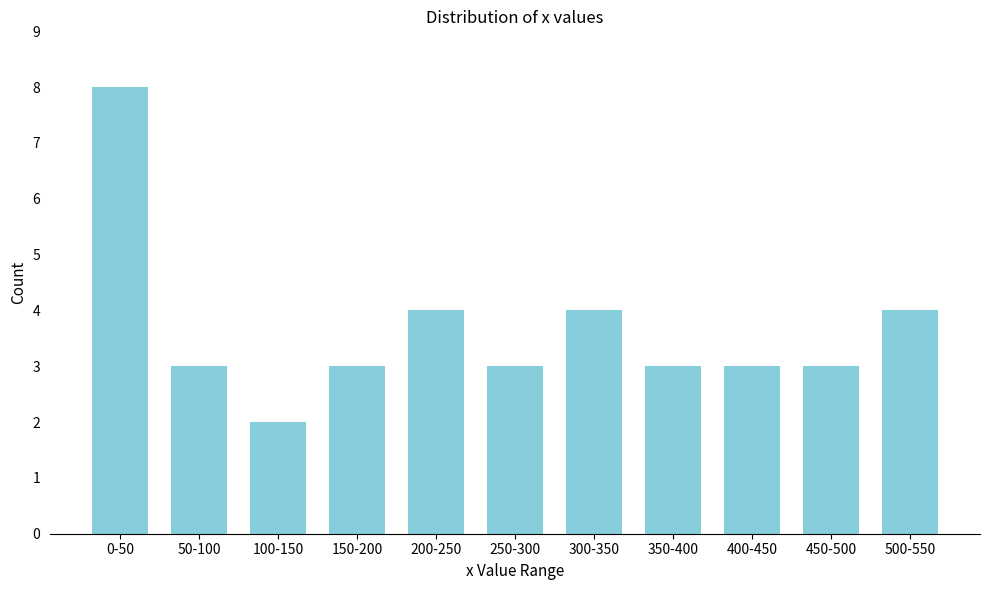

Reading right to left, list all the values displayed in this chart.

4	3	3	3	4	3	4	3	2	3	8